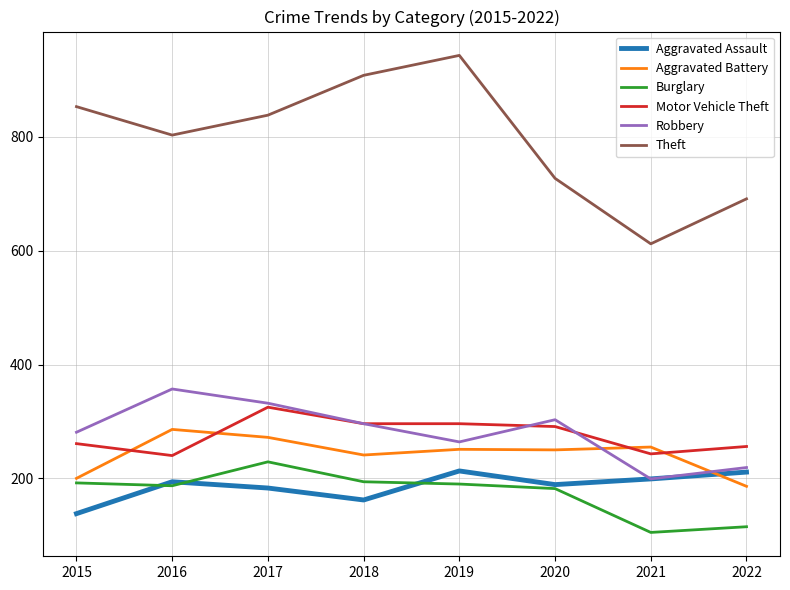

What is the approximate value of Robbery at 2015?

281